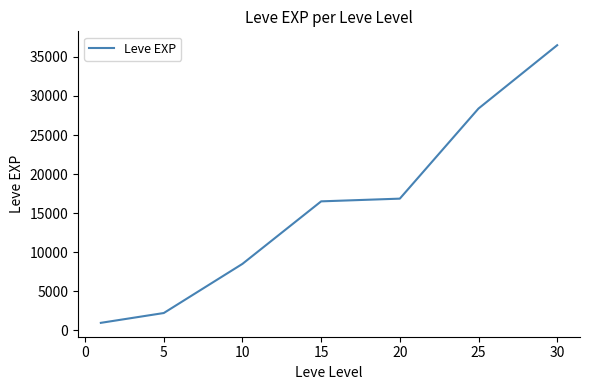

What is the difference between the maximum and minimum values?

35515.8